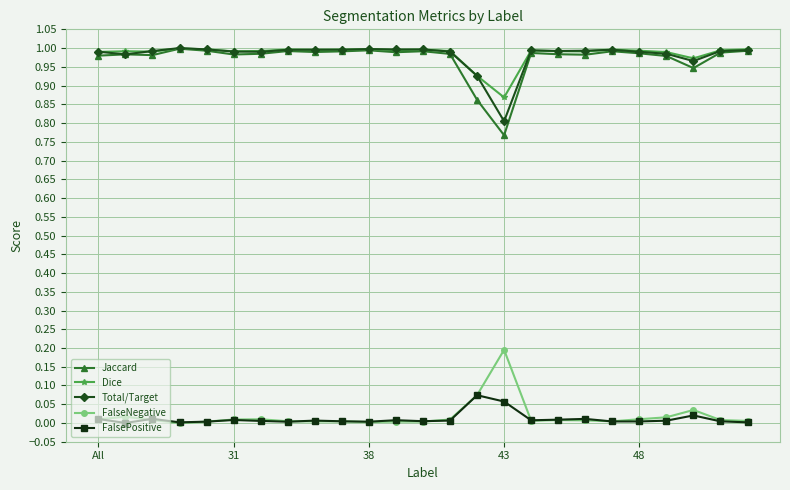

True or false: FalseNegative and Dice intersect in this chart.

False